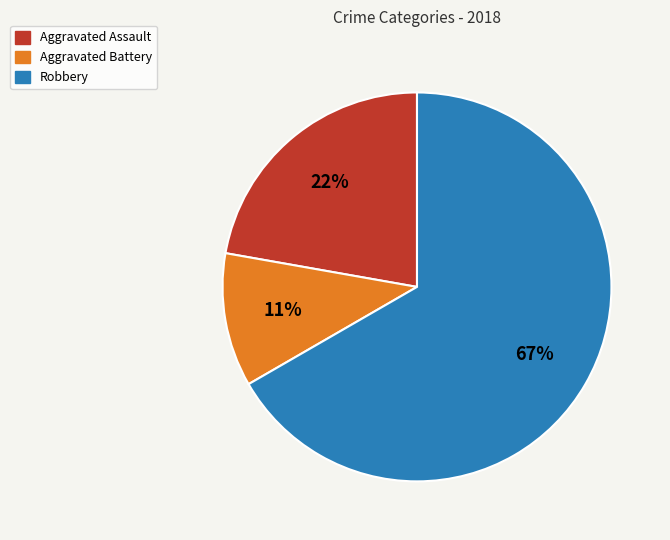

Which category has the biggest portion of the pie?

Robbery